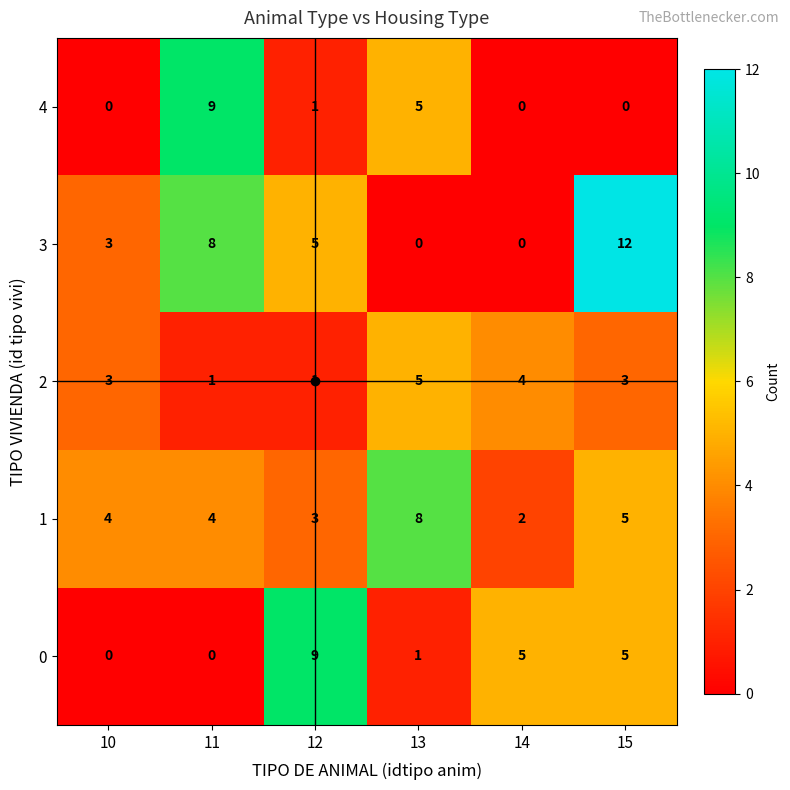

What is the greatest value displayed?

12